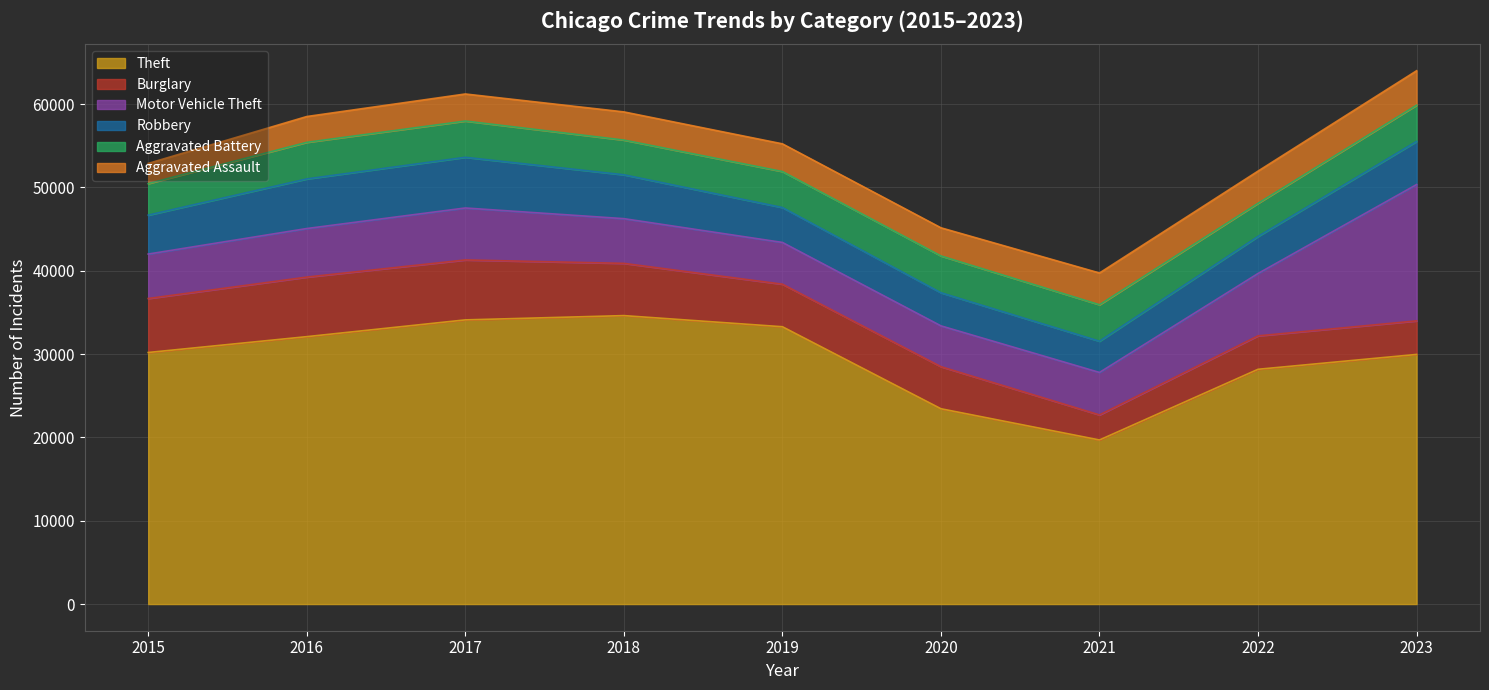

At which category is the sum across all series the highest?

2023